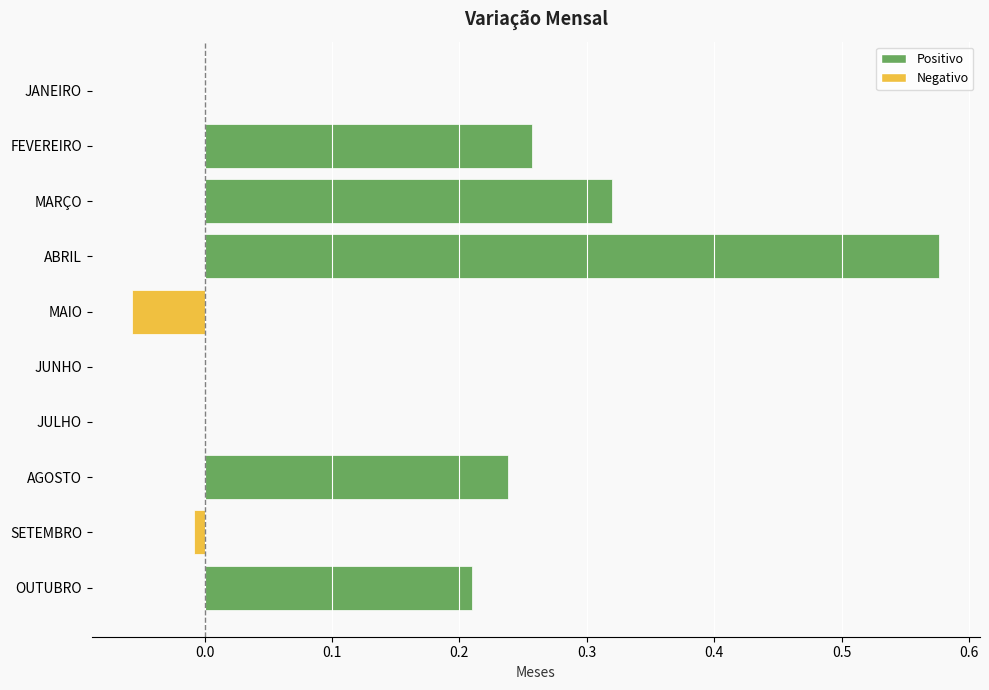

Which category has the highest value across all series?

ABRIL